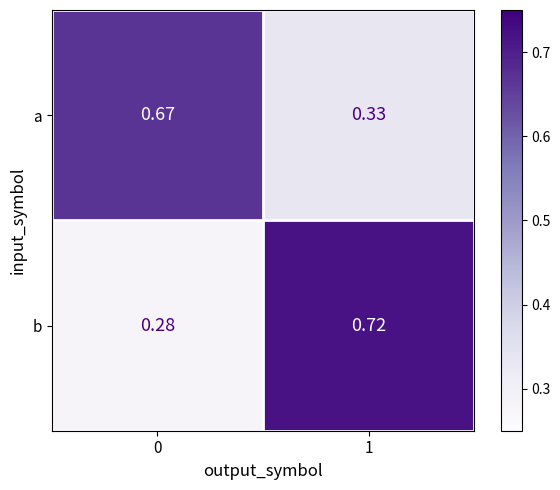

Rank the series at 1 from highest to lowest value.

b, a